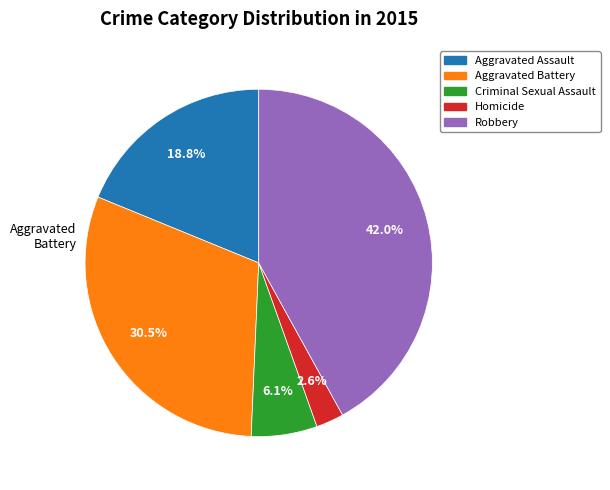

Does any single category account for the majority?

No